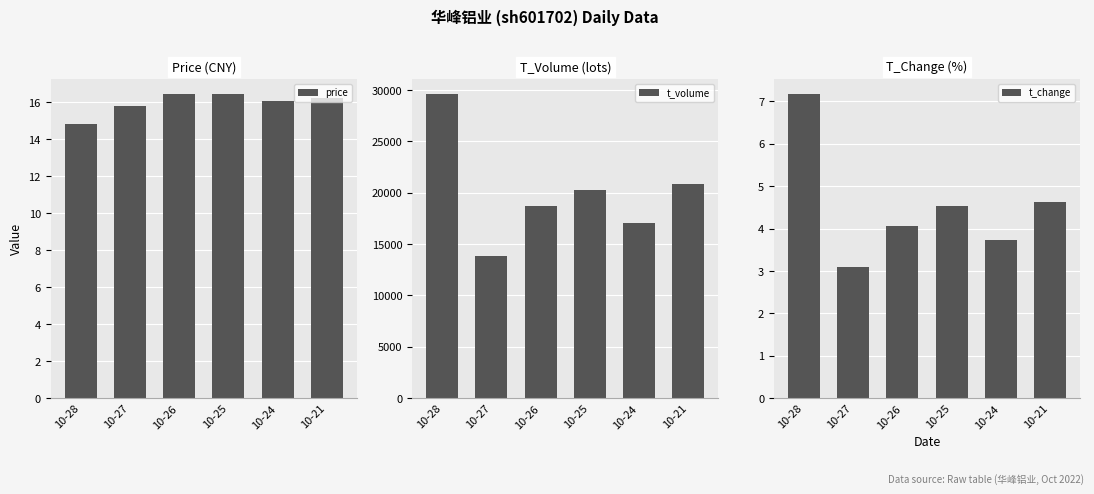

Read the price value at 10-26.

16.4